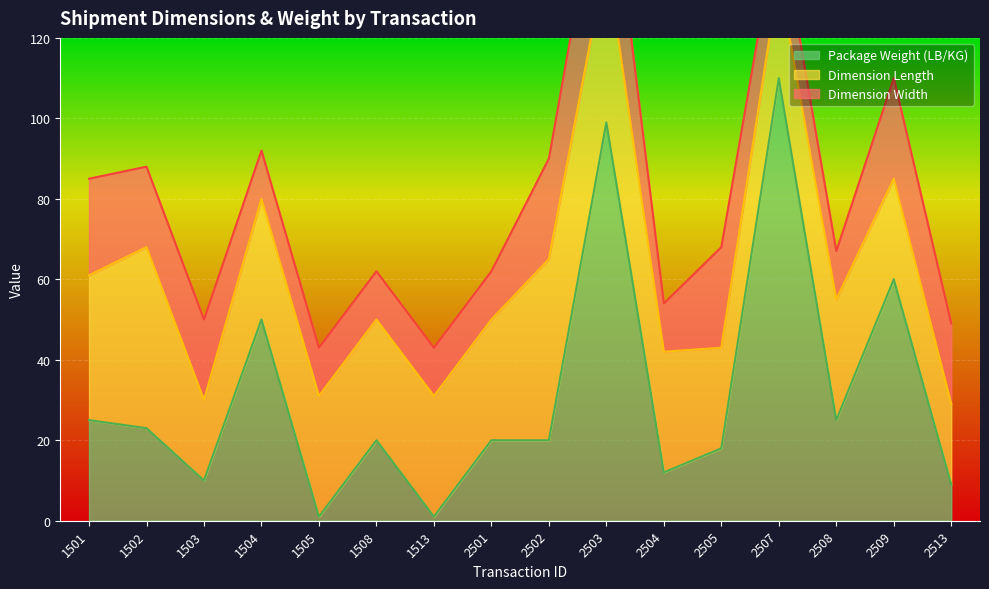

The Package Weight (LB/KG) series shows 99 at 2503. True or false?

True